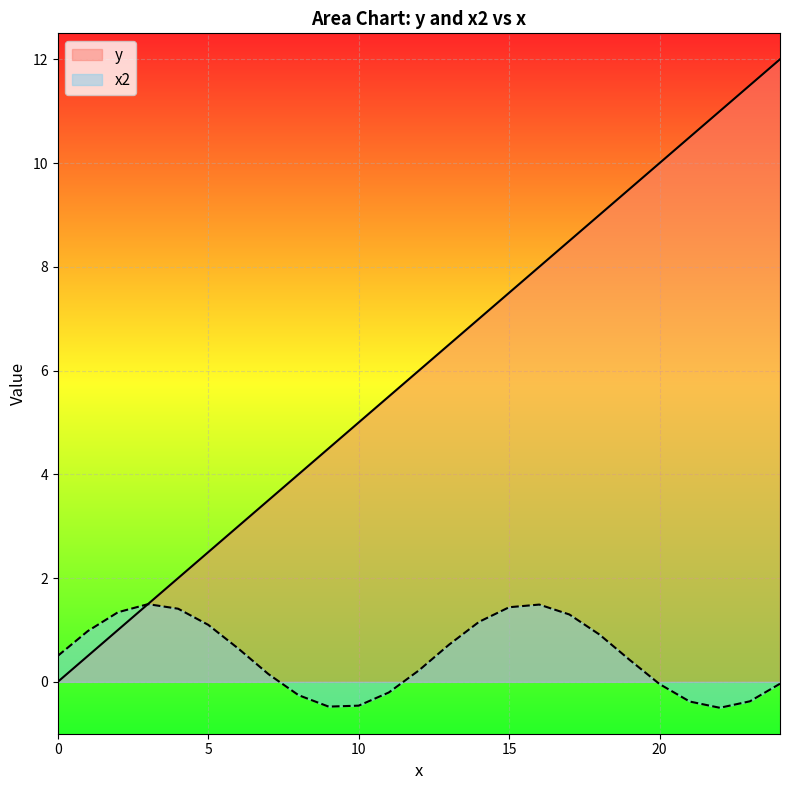

Between 6 and 12, which series saw the biggest shift?

y